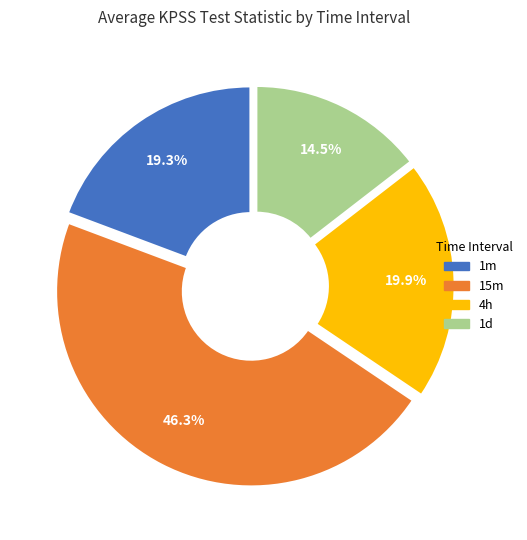

Is there any slice that represents more than half of the pie?

No